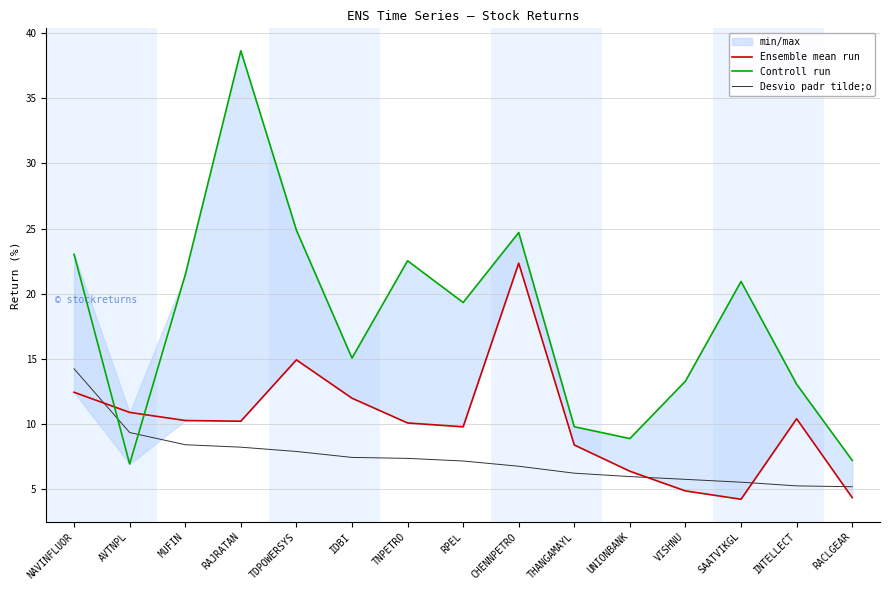

Reading left to right, what are all the values shown in this chart?

Ensemble mean run: 12.5	10.9	10.3	10.2	14.9	12.0	10.1	9.8	22.4	8.4	6.4	4.9	4.2	10.4	4.4
Controll run: 23.0	7.0	21.5	38.6	24.9	15.1	22.5	19.3	24.7	9.8	8.9	13.3	20.9	13.1	7.2
Desvio padr tilde;o: 14.3	9.4	8.4	8.2	7.9	7.5	7.4	7.2	6.8	6.2	6.0	5.8	5.6	5.3	5.2